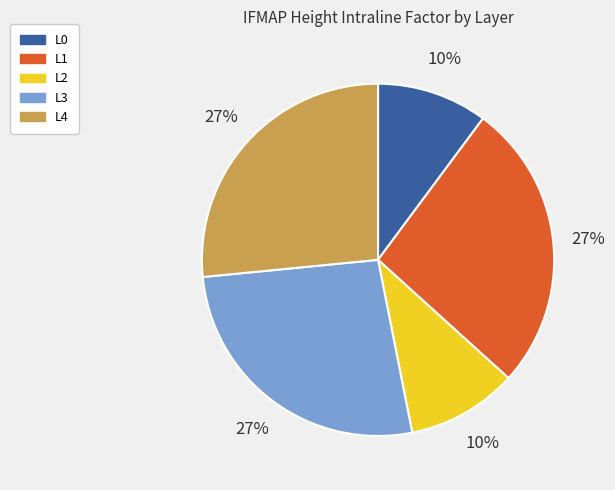

To the nearest percent, what portion does L3 represent?

27%